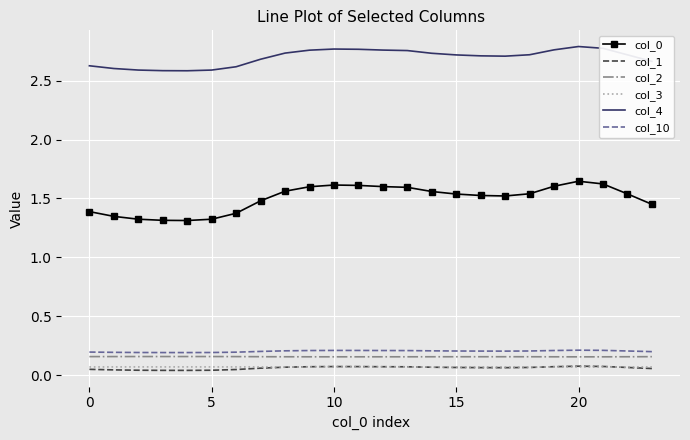

Which series has the largest total across all categories?

col_4